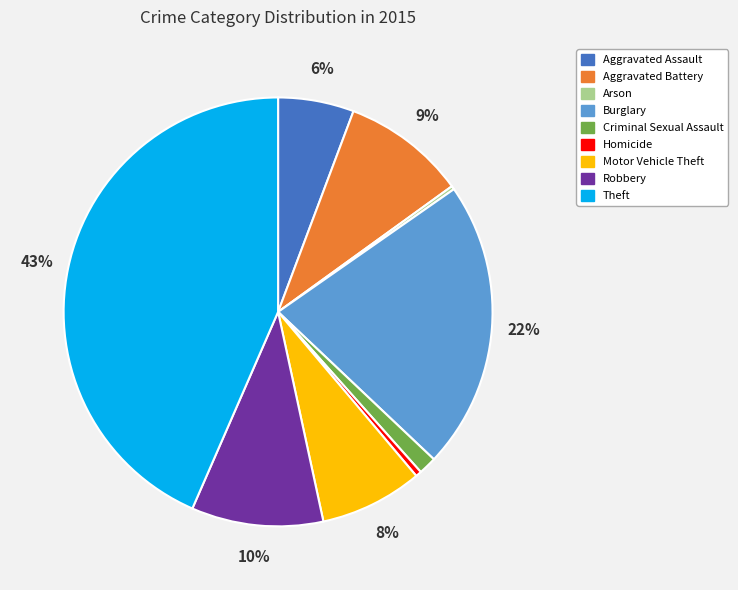

To the nearest percent, what is the average slice percentage?

11%